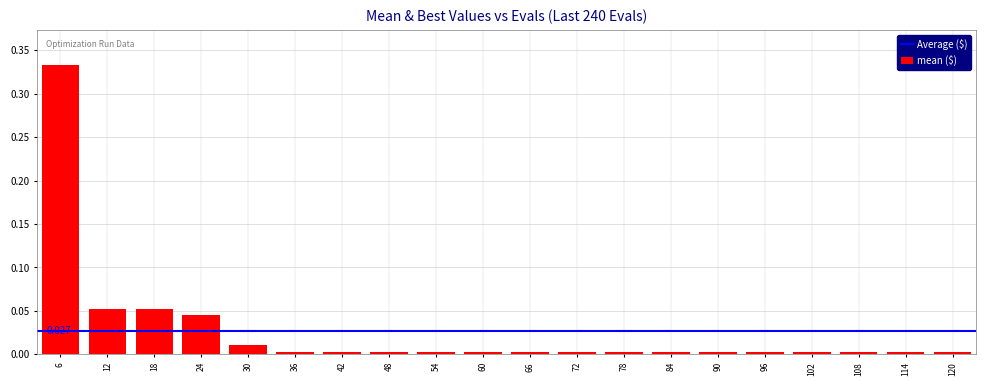

Reading left to right, transcribe all the data shown in this chart.

6=0.3	12=0.1	18=0.1	24=0.0	30=0.0	36=0.0	42=0.0	48=0.0	54=0.0	60=0.0	66=0.0	72=0.0	78=0.0	84=0.0	90=0.0	96=0.0	102=0.0	108=0.0	114=0.0	120=0.0